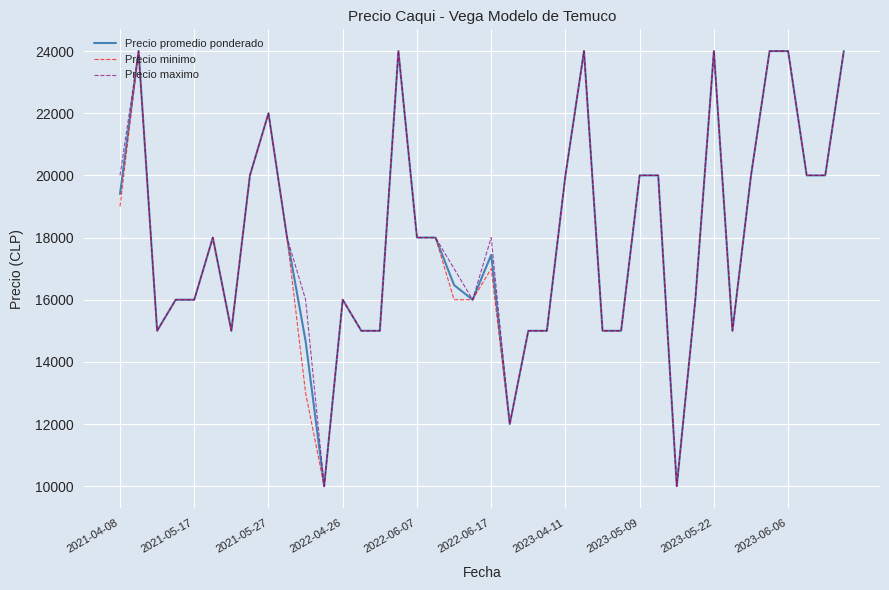

What is the greatest value displayed?

24000